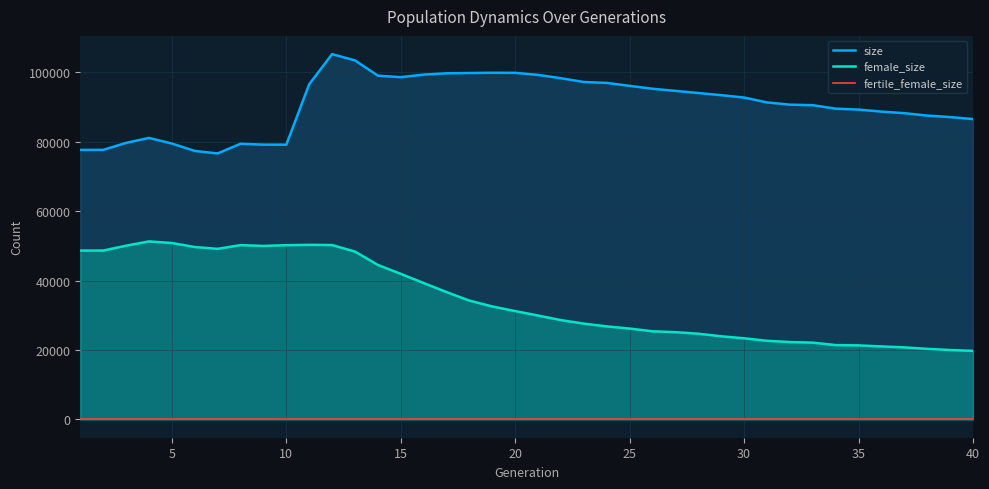

Which series has the largest total across all categories?

size